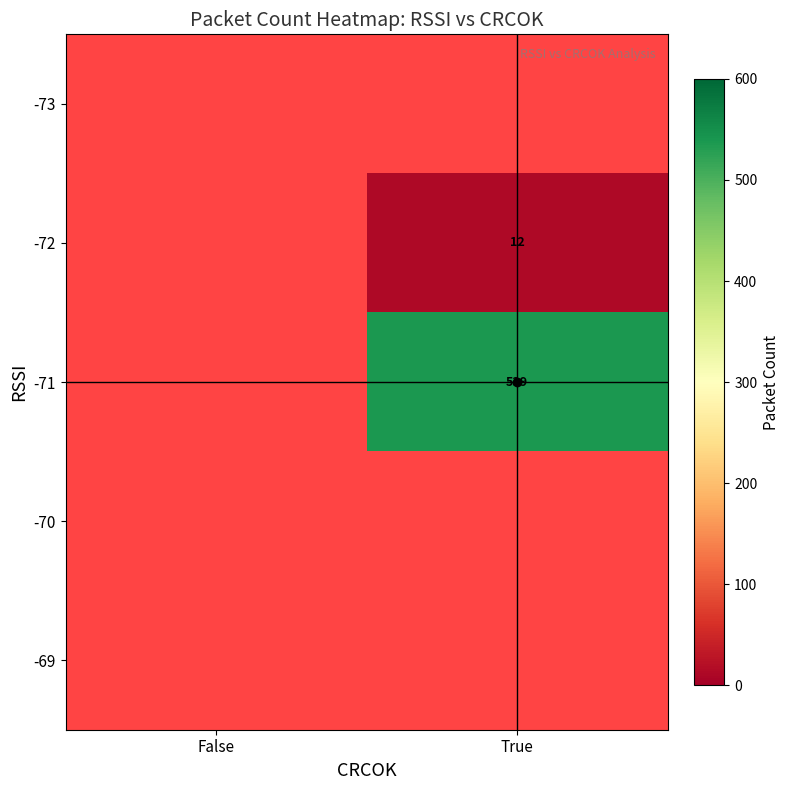

The value of -71 at True is 539. True or false?

True